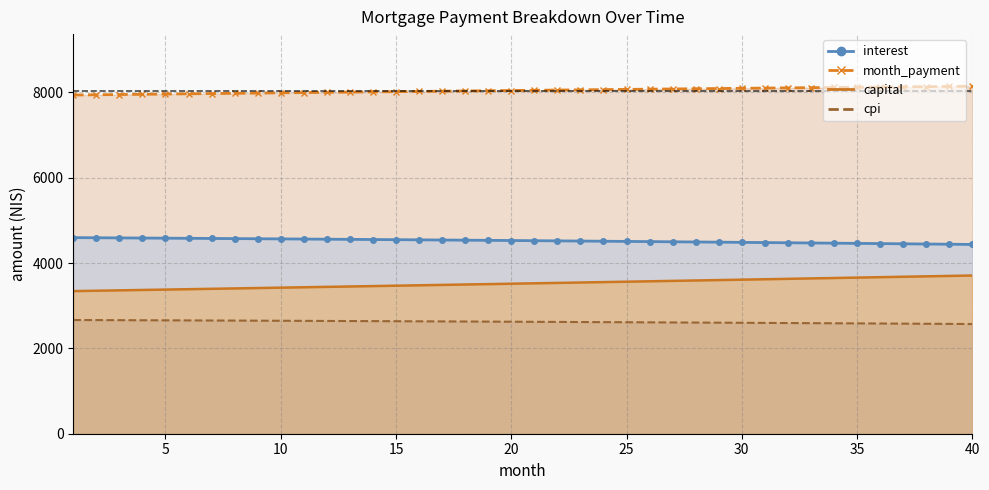

What is the sum of the month_payment values at 35 and 15?

16136.6